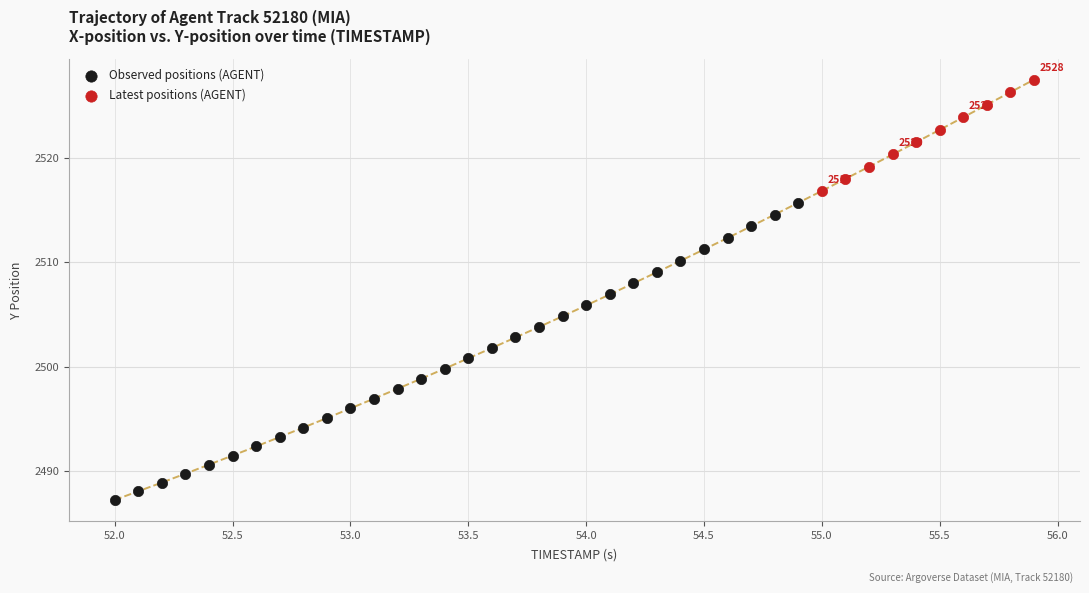

Which series has the widest spread of Y values?

Observed positions (AGENT)